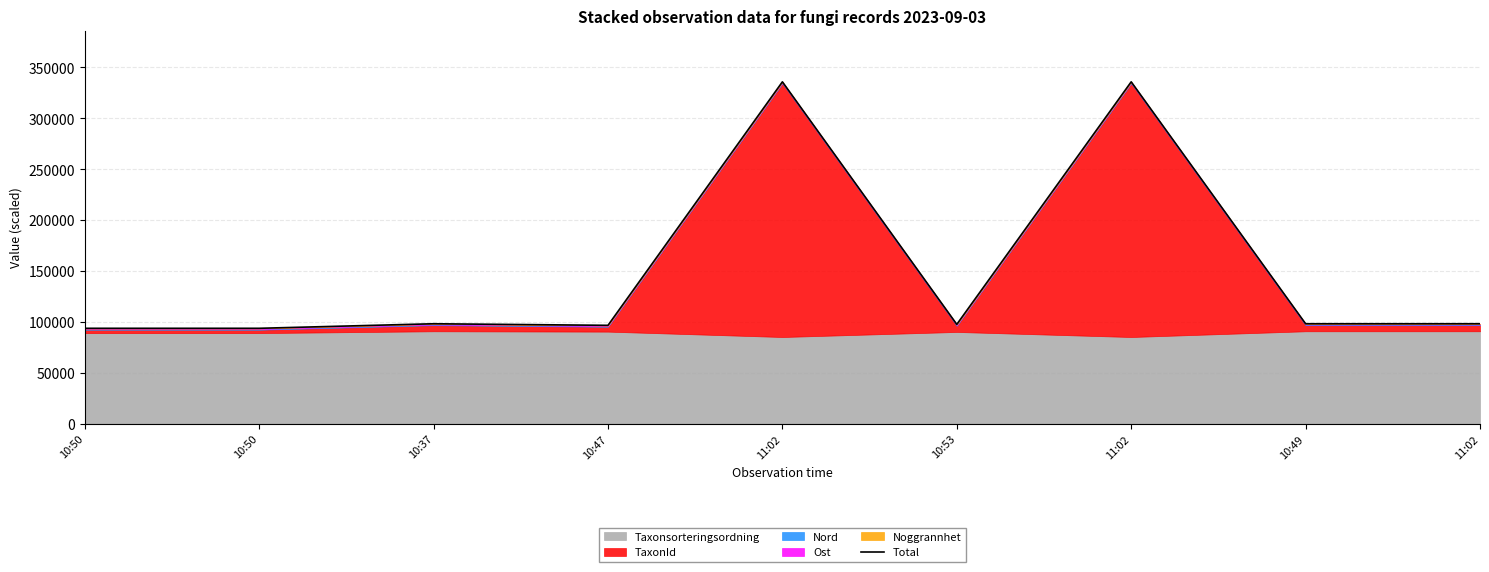

How many data points are less than 98203?

4